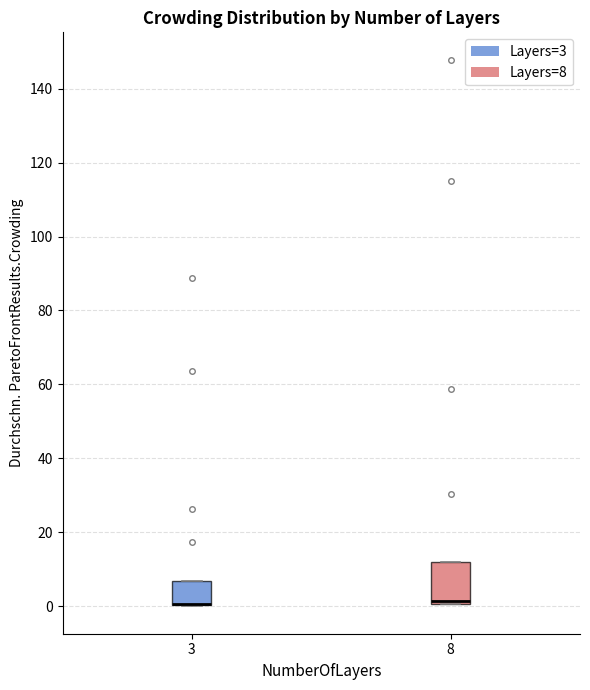

Comparing the boxes themselves (not the whiskers), which one is the tallest?

8